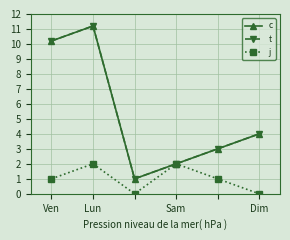

What is the value of the t point at the 3rd from the left?

1.0